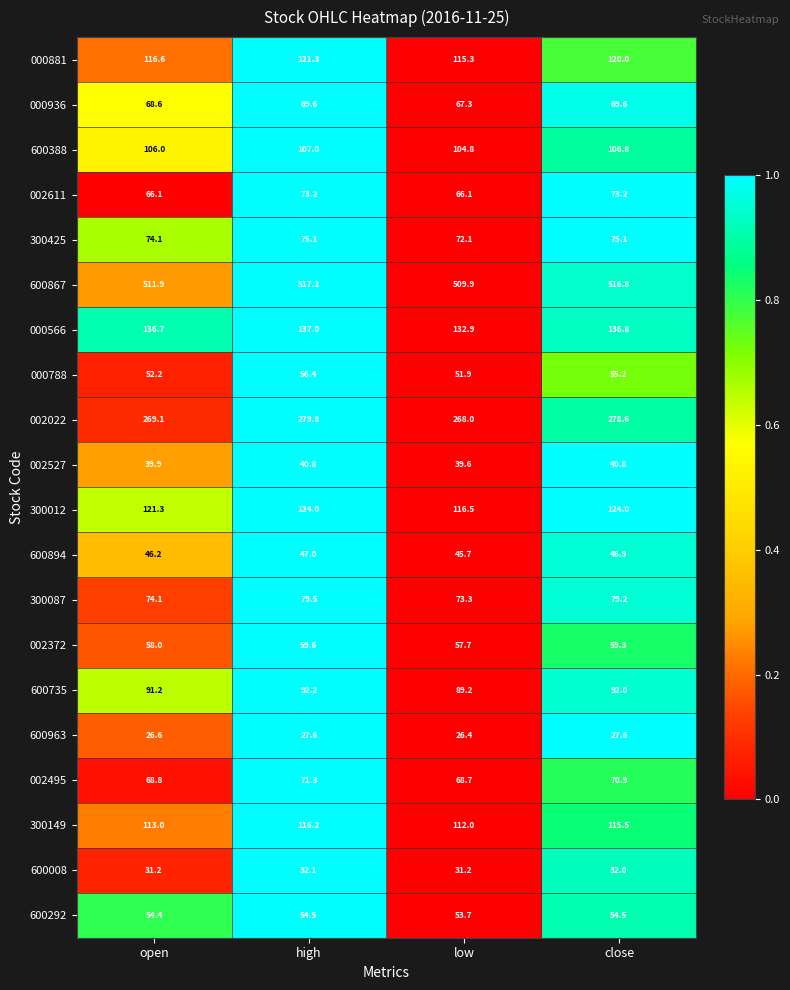

What is the maximum value shown in the chart?

517.2